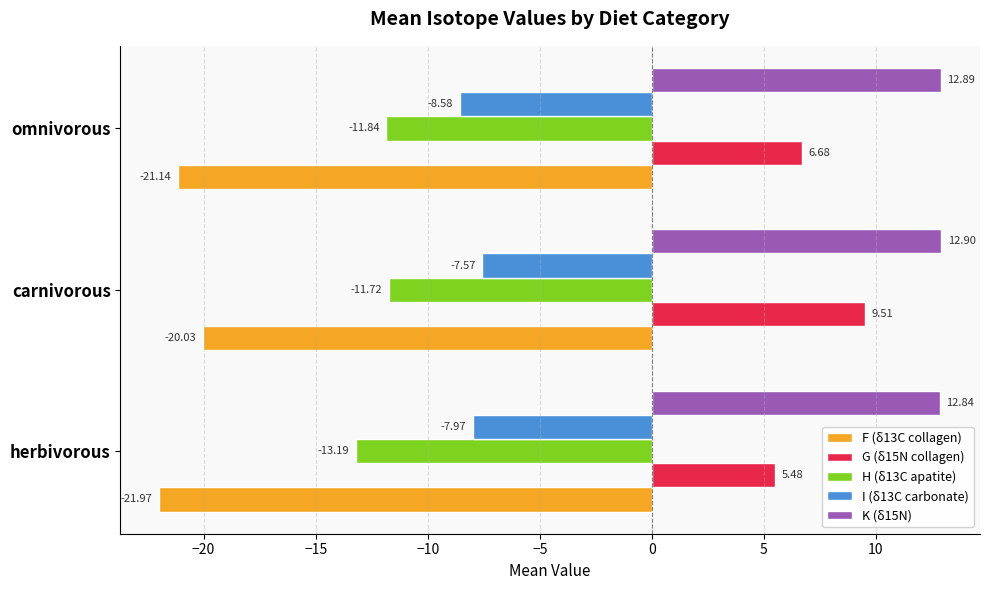

Which series has the largest range (max minus min)?

G (δ15N collagen)